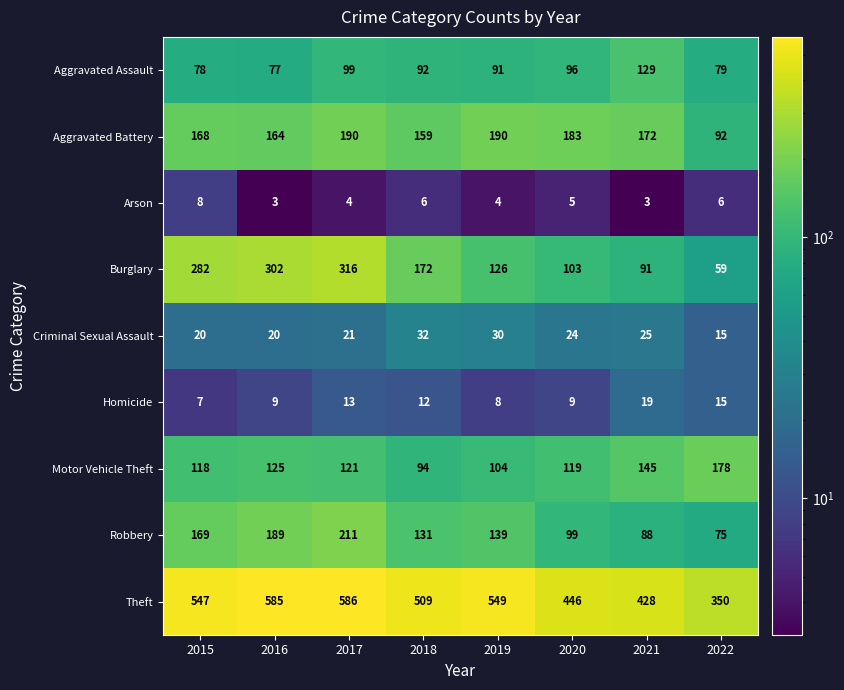

What is the difference between the maximum and minimum values in the Theft series?

236